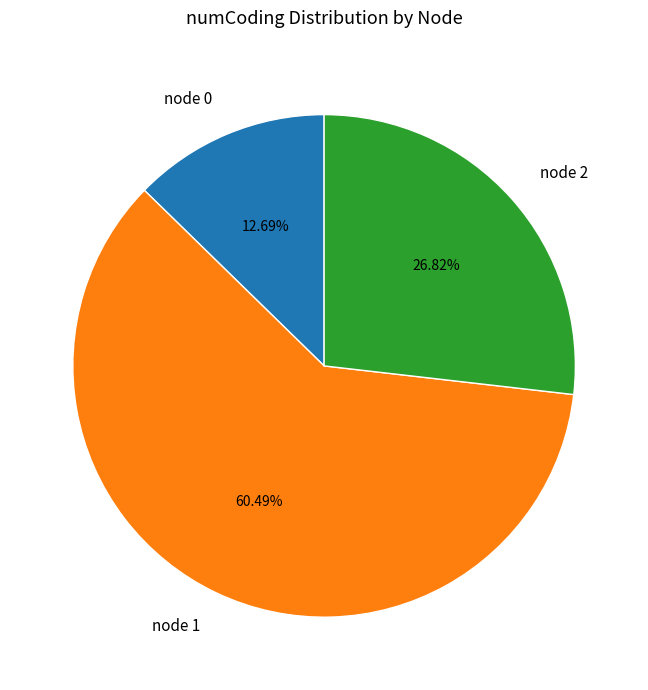

Which has a higher value, node 2 or node 0?

node 2